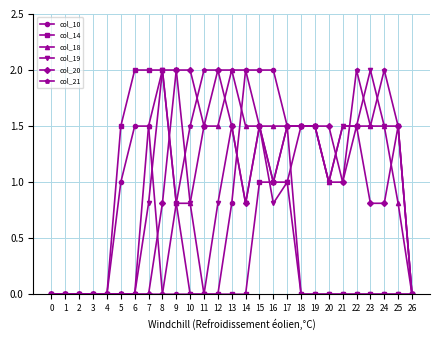

True or false: col_18 has more than 0 points higher than both neighbors.

True